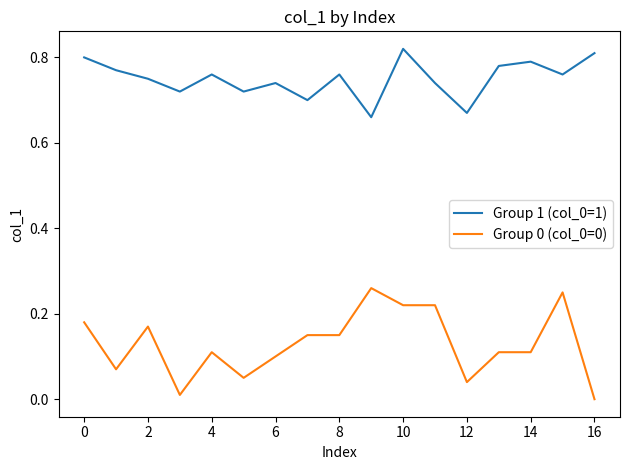

True or false: Group 1 (col_0=1) and Group 0 (col_0=0) intersect in this chart.

False